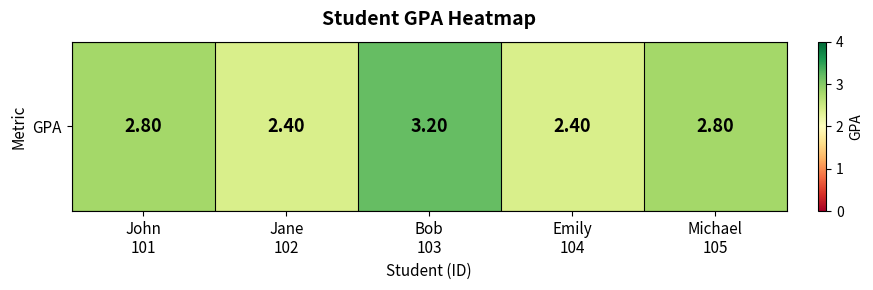

How many values are between 2 and 3?

4